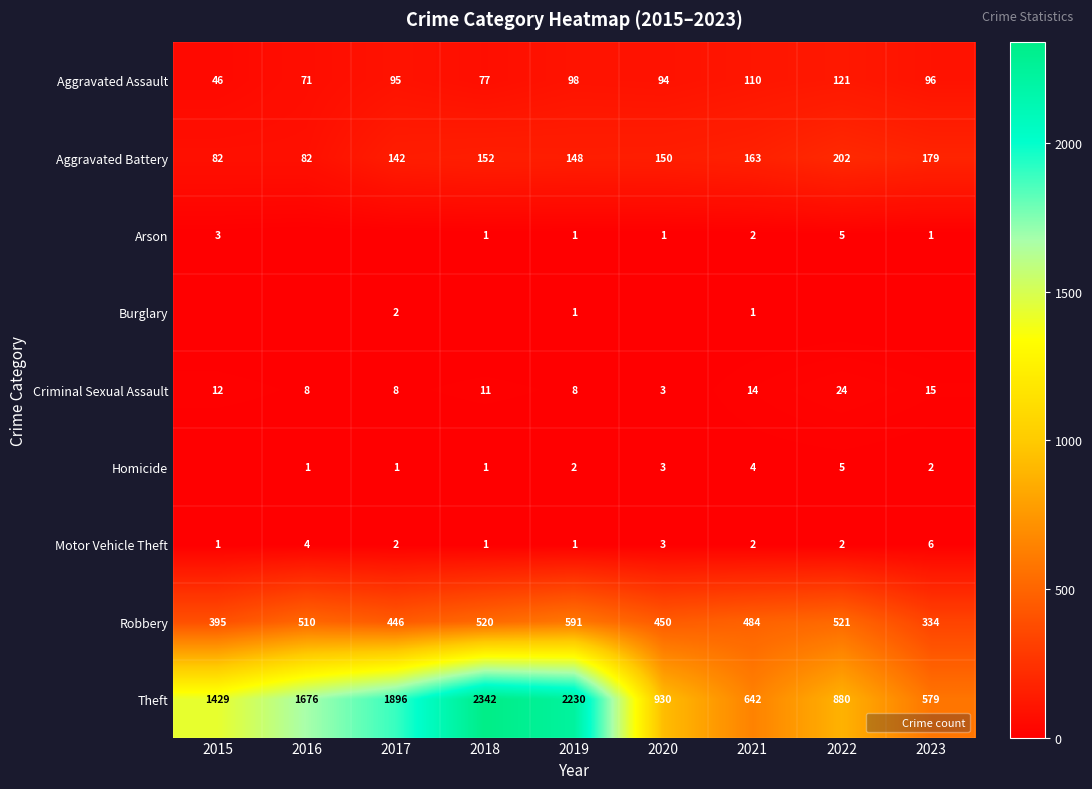

List the labels in order of Robbery value, smallest first.

2023, 2015, 2017, 2020, 2021, 2016, 2018, 2022, 2019